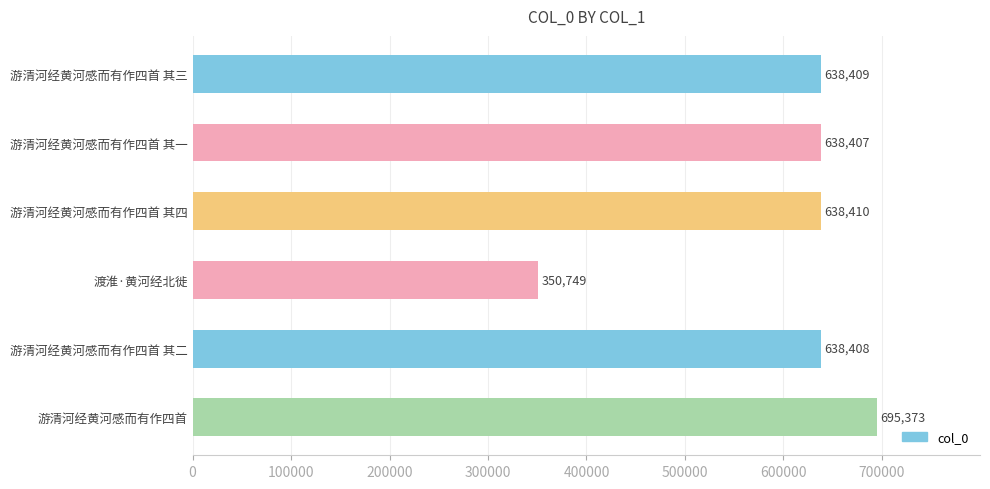

How many series are shown in this chart?

1